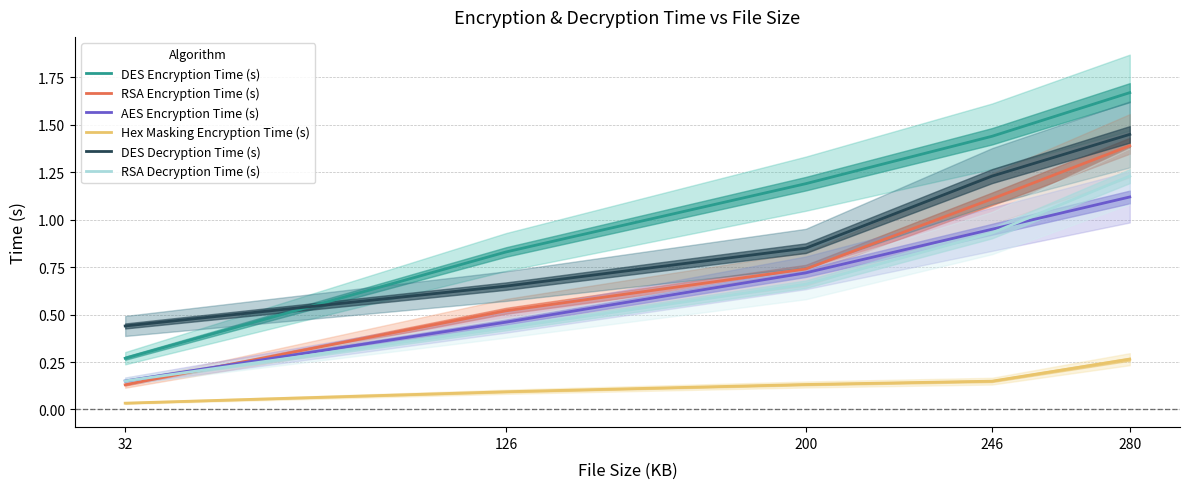

What is the approximate value of RSA Decryption Time (s) at 246?

0.9